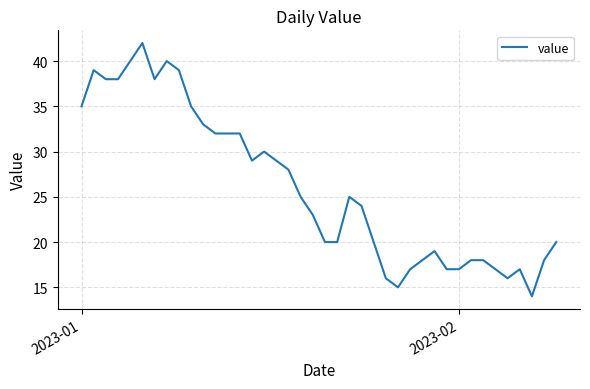

What is the difference between the maximum and minimum values?

28